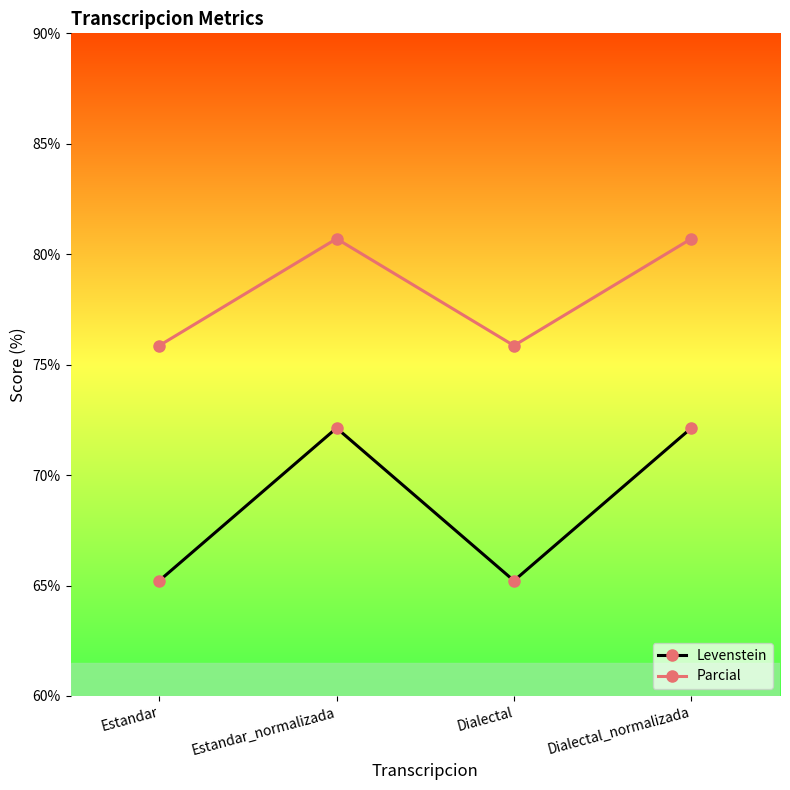

What is the approximate value of Levenstein at Estandar_normalizada?

72.1